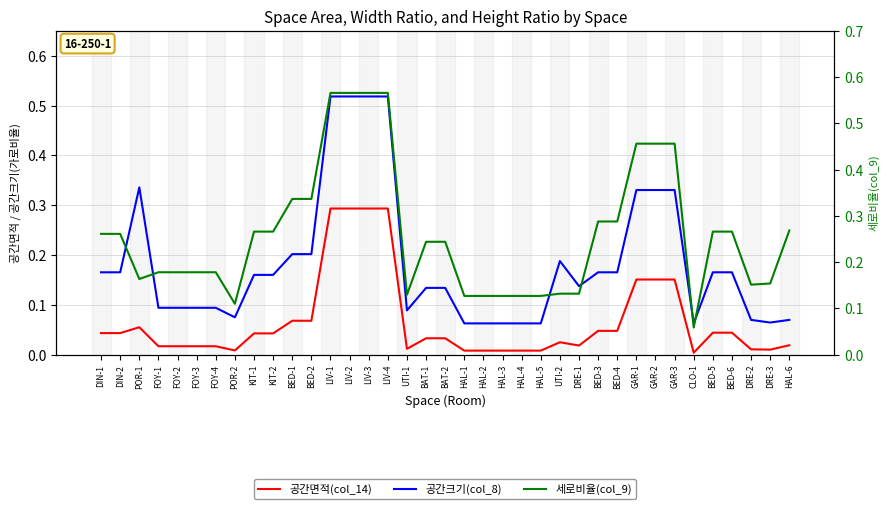

Rank the series by their average value, from highest to lowest.

세로비율(col_9), 공간크기(col_8), 공간면적(col_14)